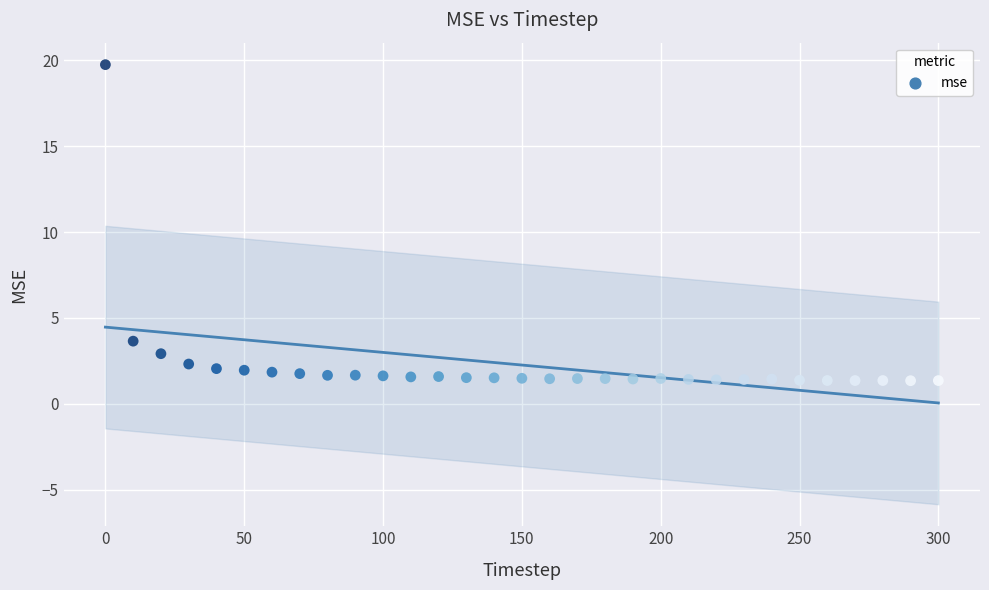

What Y value in the scatter plot is closest to 10?

3.7